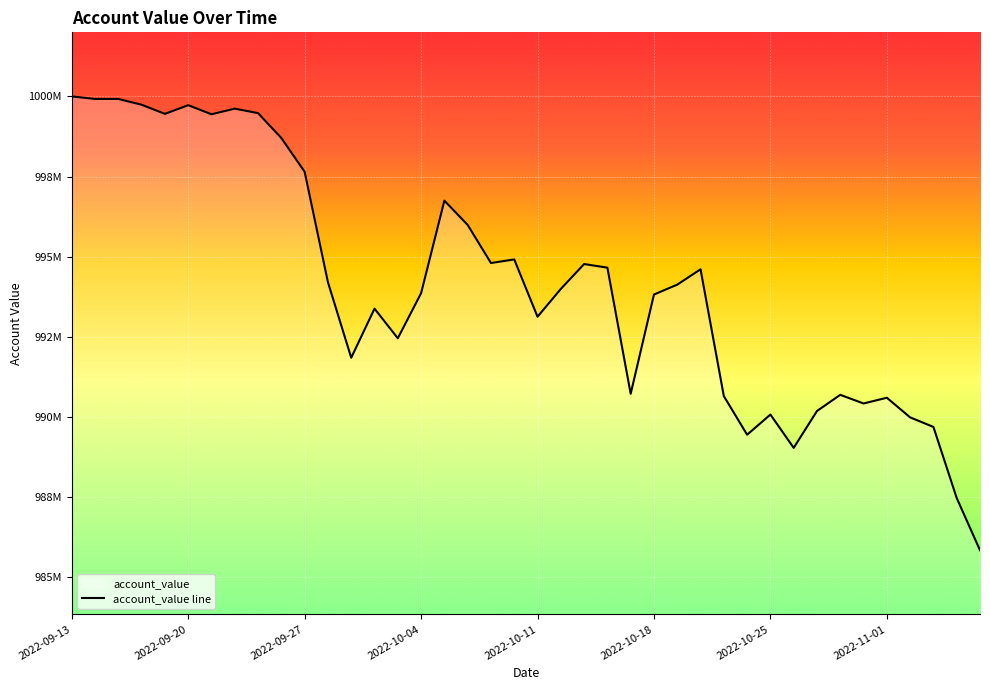

List the labels in order of value, smallest first.

2022-11-07, 2022-11-04, 2022-10-26, 2022-10-24, 2022-11-03, 2022-11-02, 2022-10-25, 2022-10-27, 2022-10-31, 2022-11-01, 2022-10-21, 2022-10-28, 2022-10-17, 2022-09-29, 2022-10-03, 2022-10-11, 2022-09-30, 2022-10-18, 2022-10-04, 2022-10-12, 2022-10-19, 2022-09-28, 2022-10-20, 2022-10-14, 2022-10-13, 2022-10-07, 2022-10-10, 2022-10-06, 2022-10-05, 2022-09-27, 2022-09-26, 2022-09-21, 2022-09-19, 2022-09-23, 2022-09-22, 2022-09-20, 2022-09-16, 2022-09-15, 2022-09-14, 2022-09-13